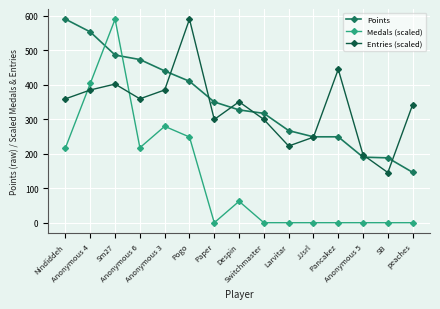

At how many categories does at least one series exceed 57?

15